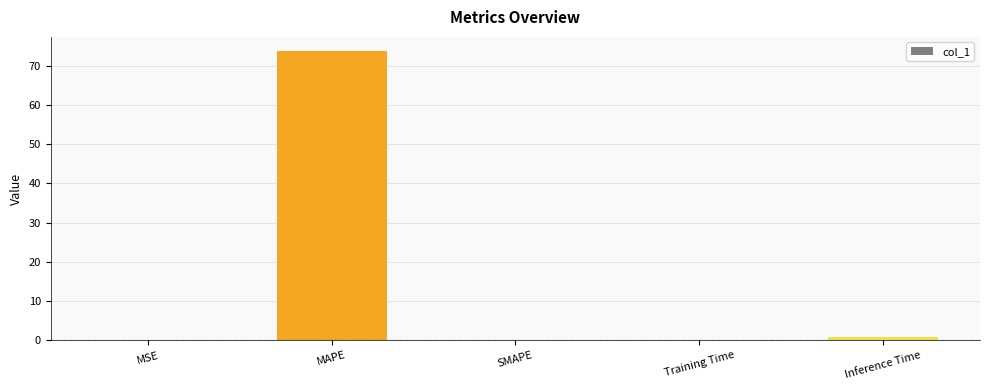

The value at MAPE is 15.0. True or false?

False